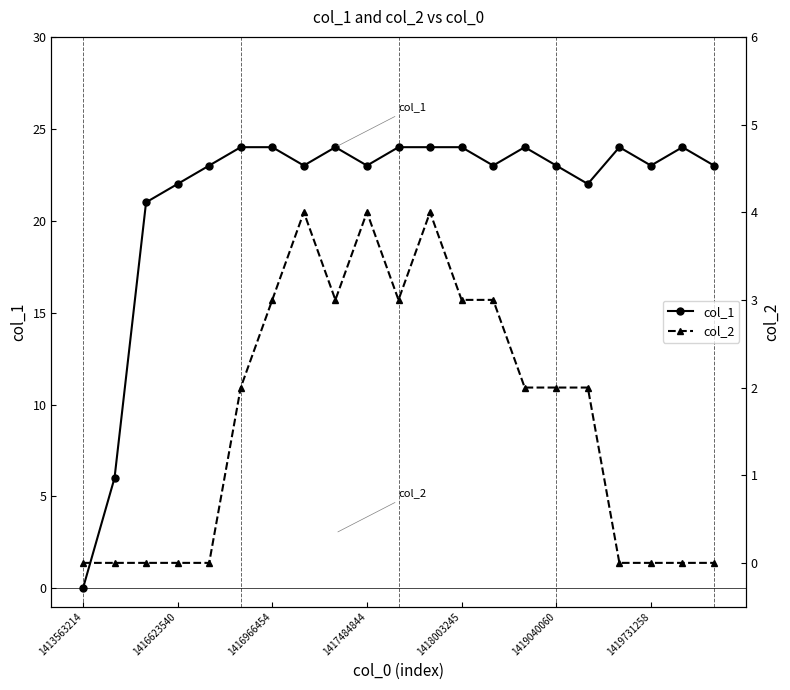

True or false: col_1 has a value of 33 at 1418003245.

False